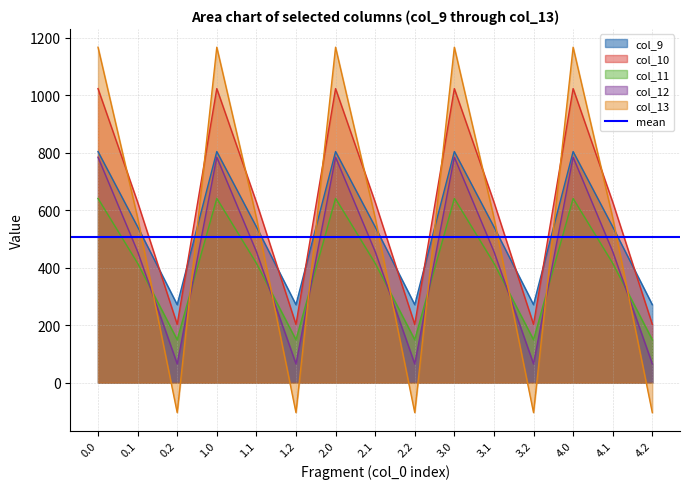

At how many categories does at least one series exceed 629?

5